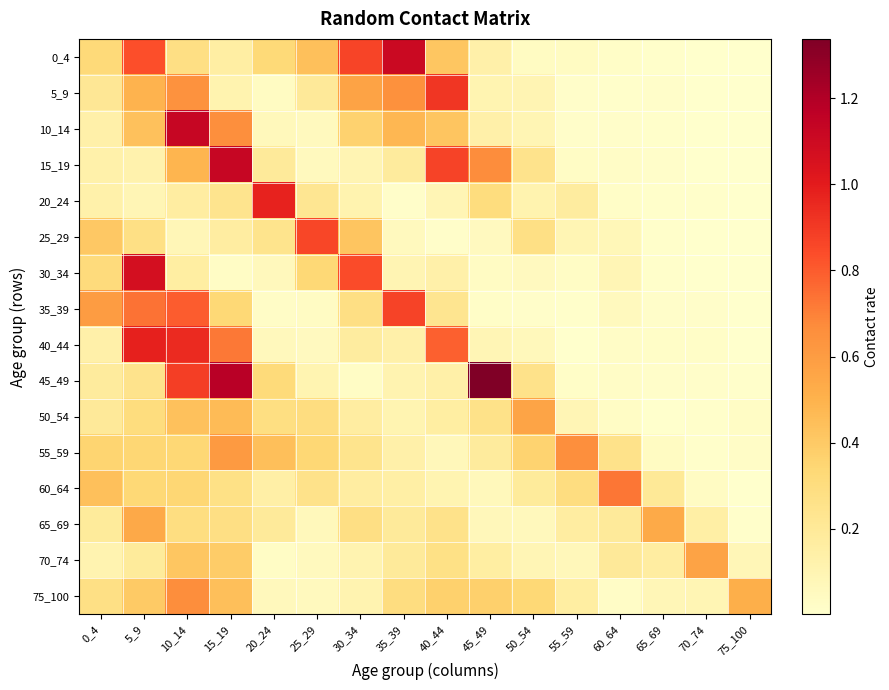

Rank the series by their maximum value, from lowest to highest.

65_69, 50_54, 70_74, 55_59, 75_100, 60_64, 25_29, 35_39, 5_9, 20_24, 40_44, 30_34, 0_4, 10_14, 15_19, 45_49